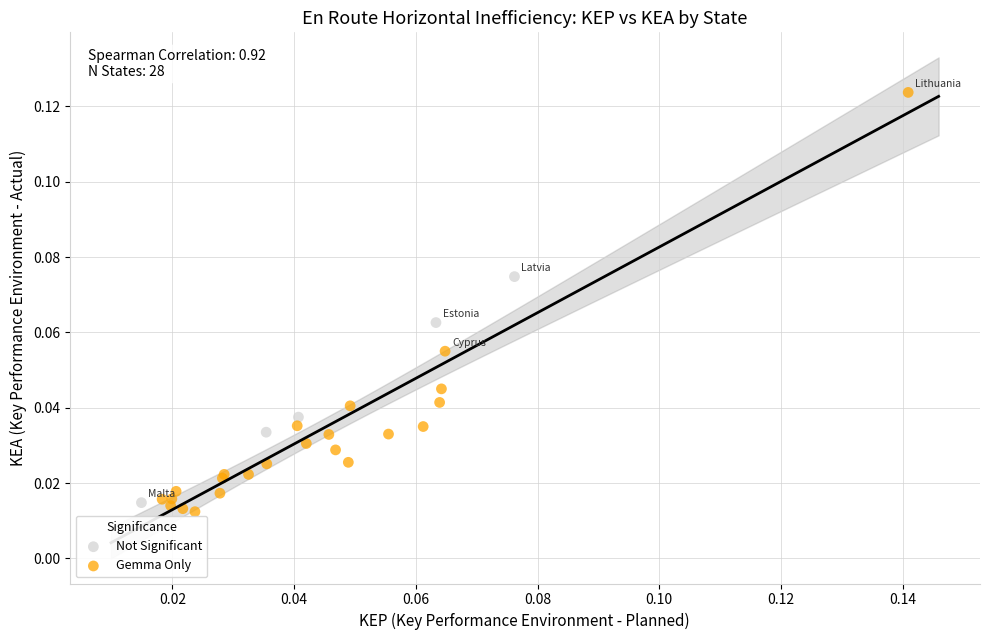

Which series reaches the minimum Y coordinate?

Gemma Only